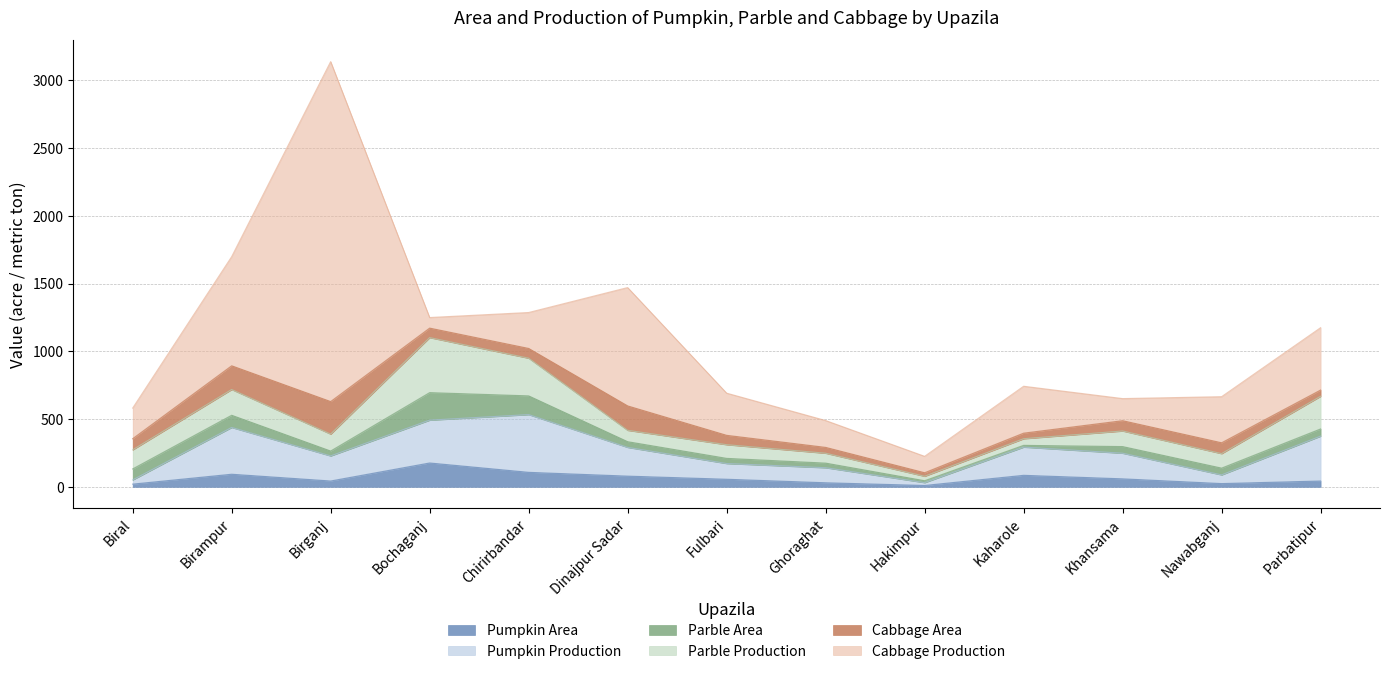

Which category has the highest value in the Parble Area series?

Bochaganj